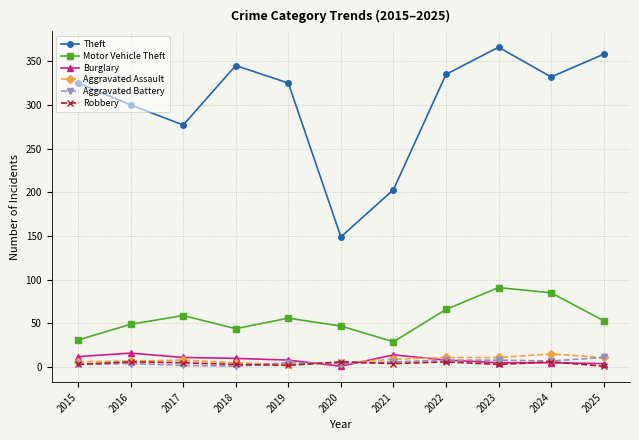

What is the highest value of the Motor Vehicle Theft series?

91